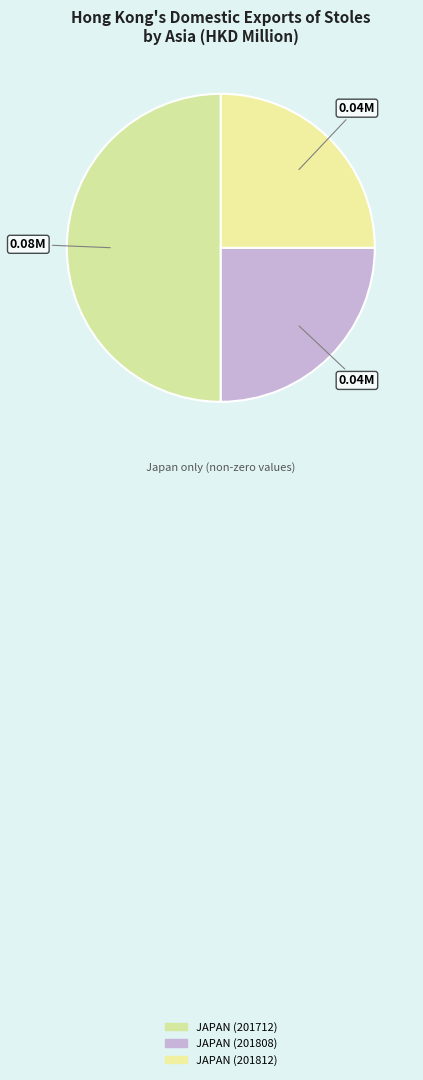

Which slice is the largest?

JAPAN (201712)